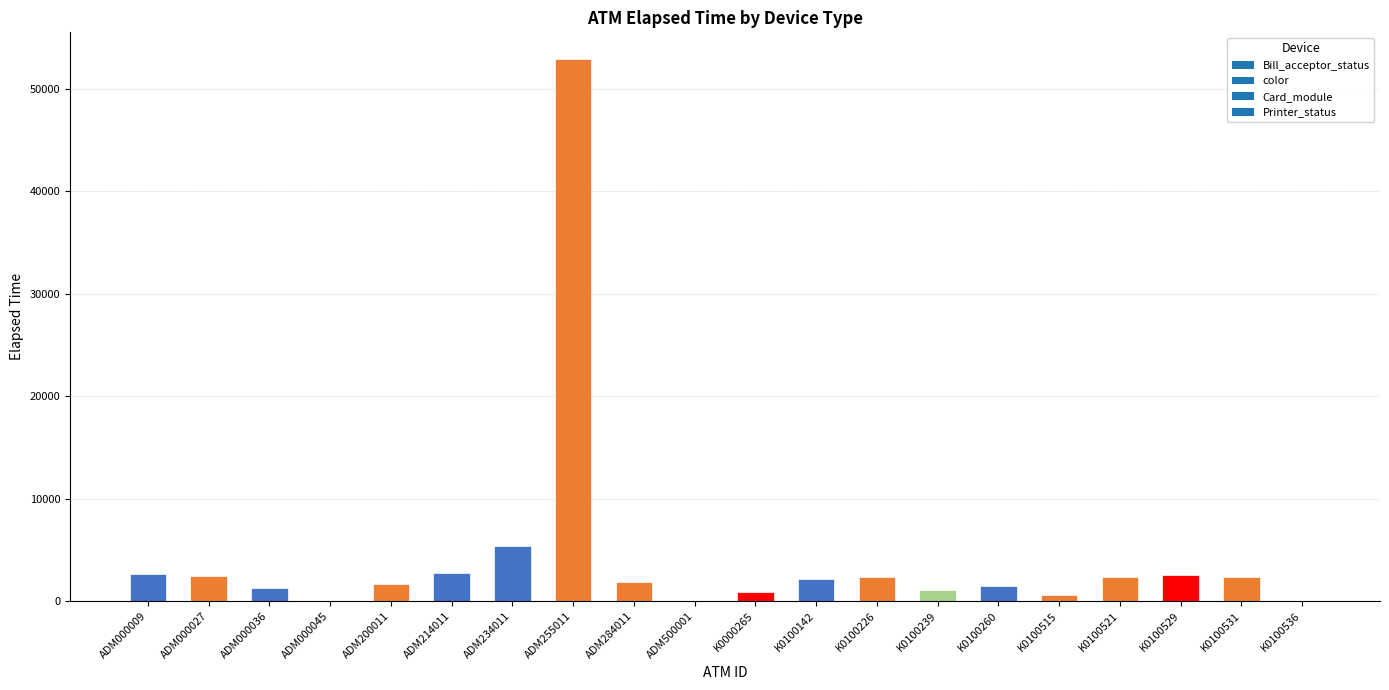

What is the greatest value displayed?

52889